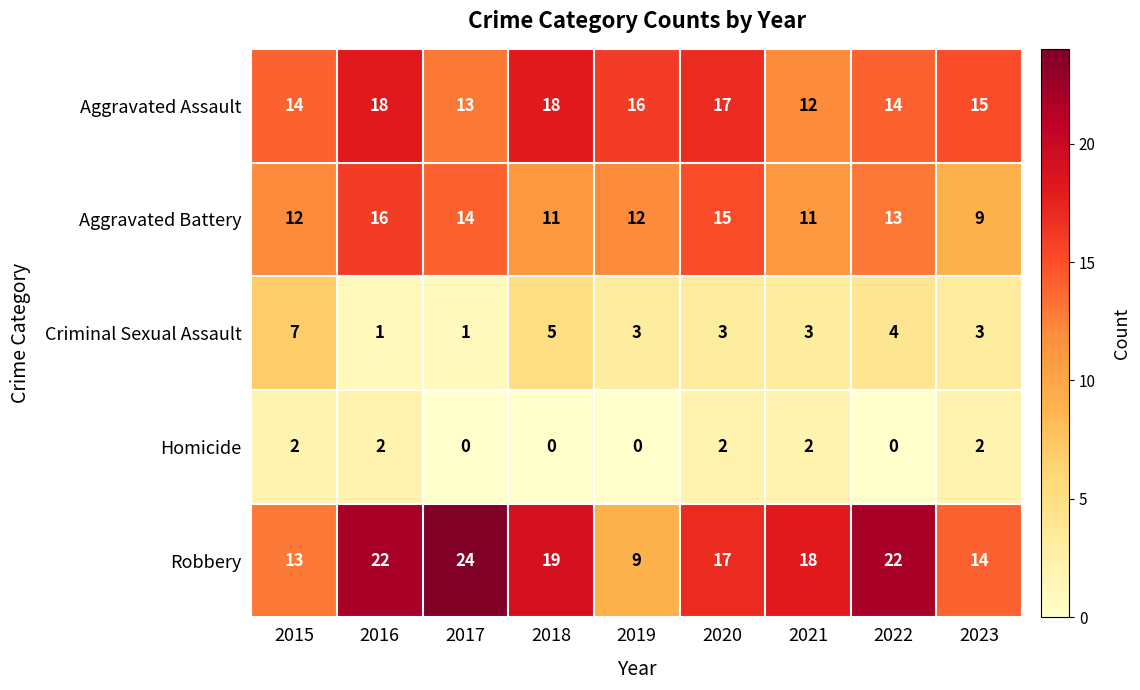

Read the Criminal Sexual Assault value at 2015.

7